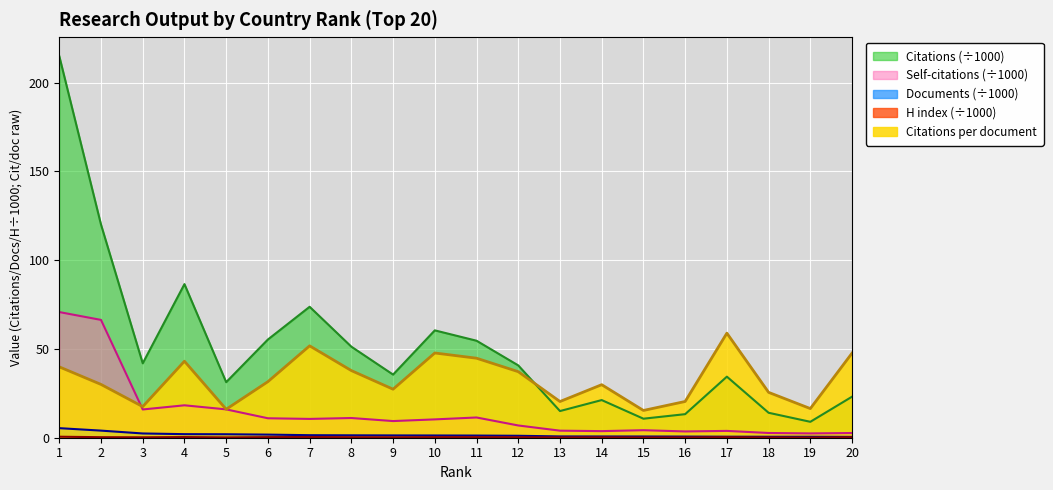

True or false: H index has more than 1 interior local peaks.

True